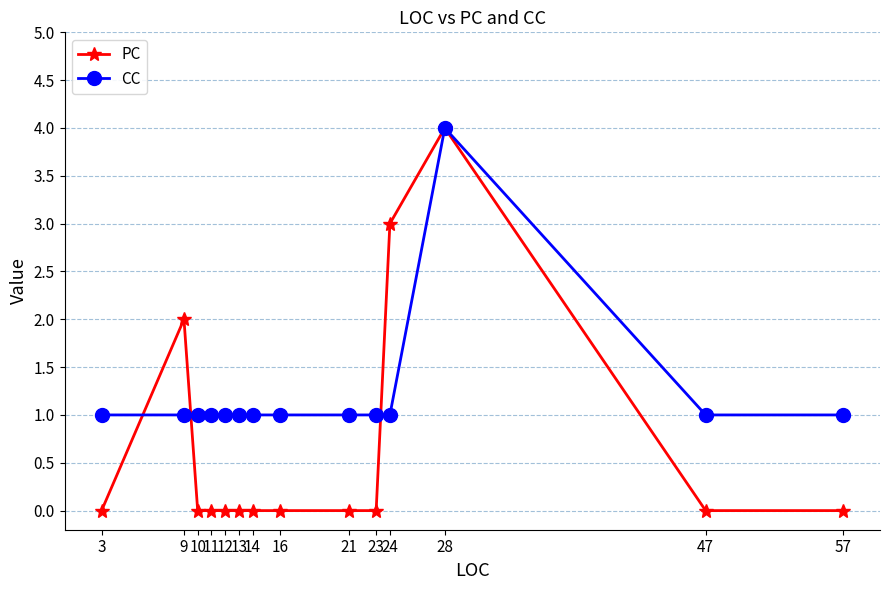

The value of PC at 10 is 0. True or false?

True